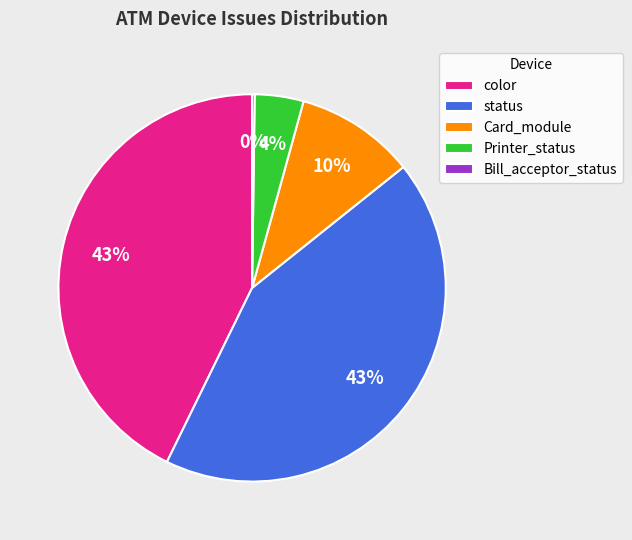

What is the ratio of the value at Printer_status to the value at Card_module?

0.4